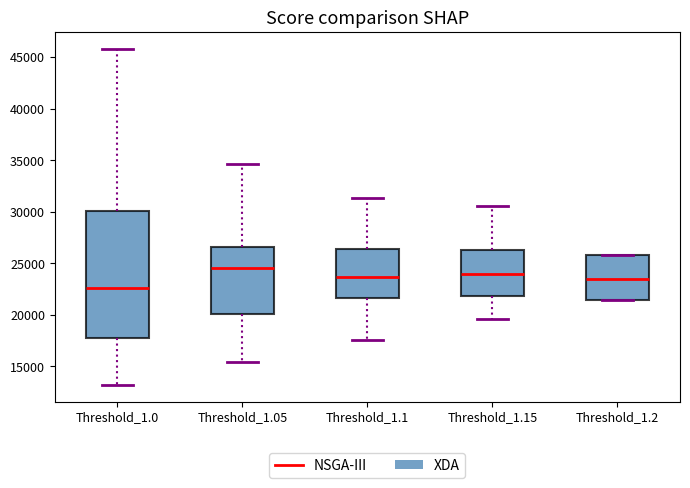

Where does the median line of the box for Threshold_1.0 sit on the y-axis? The values are not printed on the chart, so give them approximately, as read against the axis.

22500